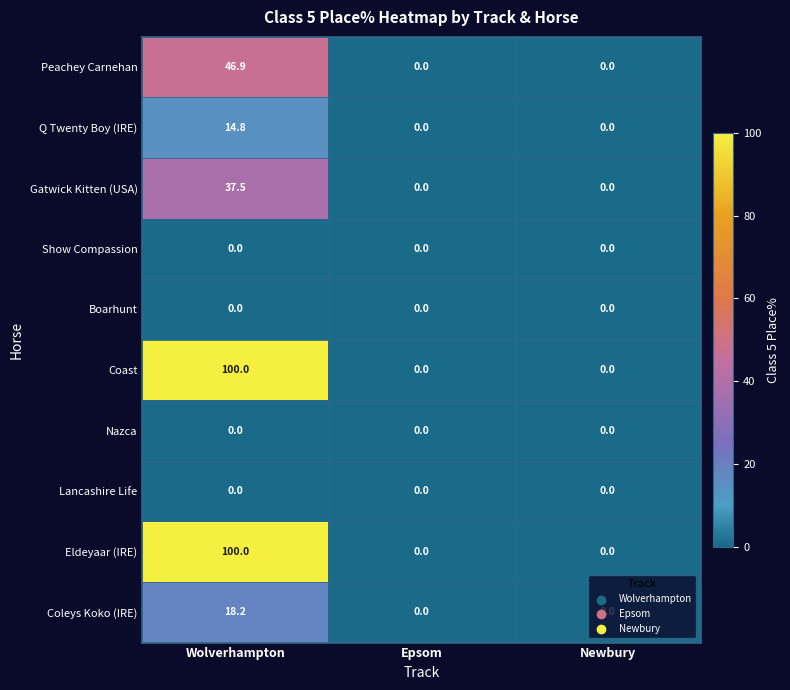

What is the difference between the maximum and minimum values in the Gatwick Kitten (USA) series?

37.5